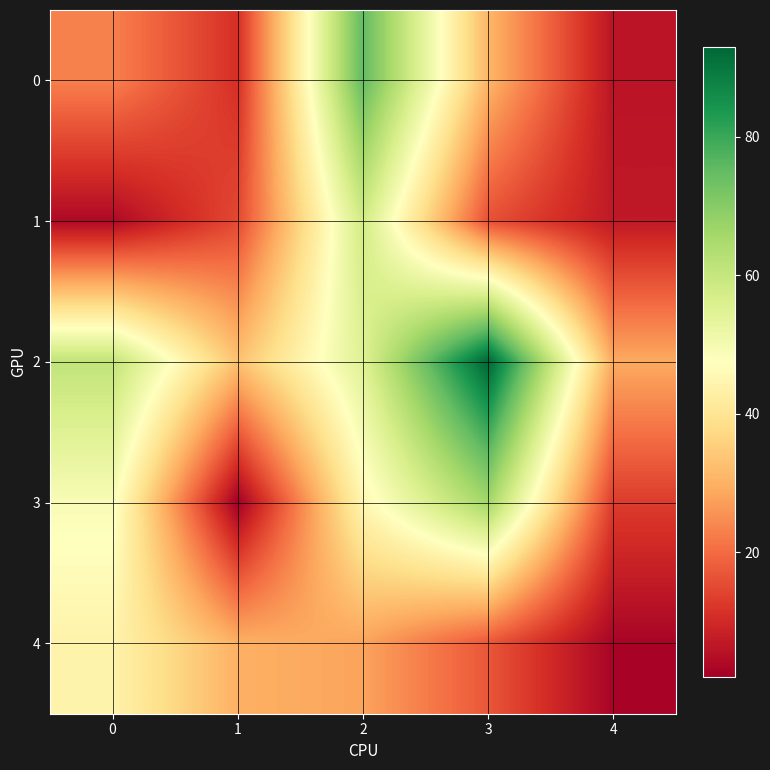

Which series has the largest total across all categories?

row_2